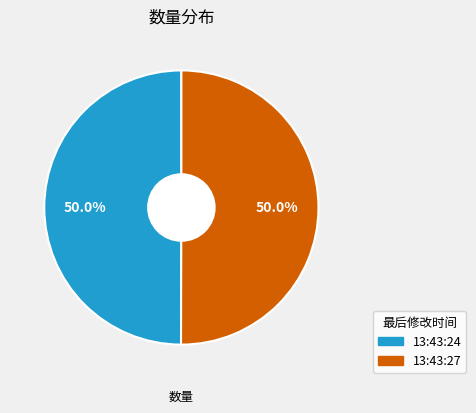

What percentage is the 13:43:27 slice, to the nearest percent?

50%